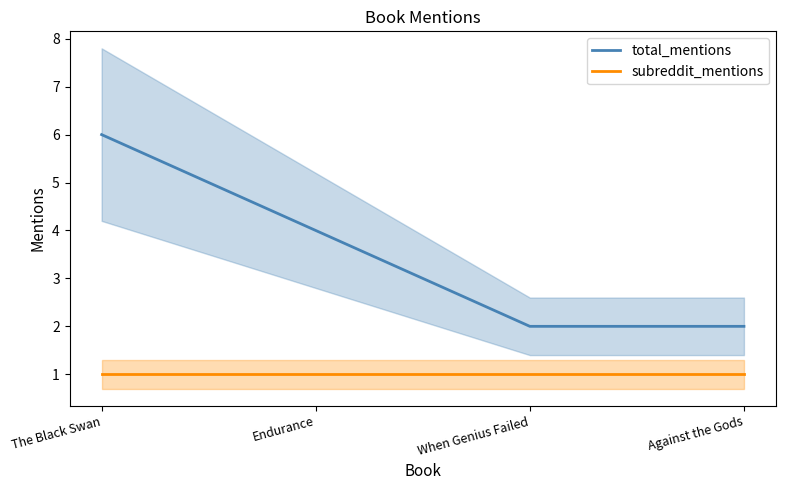

What is the maximum value shown in the chart?

6